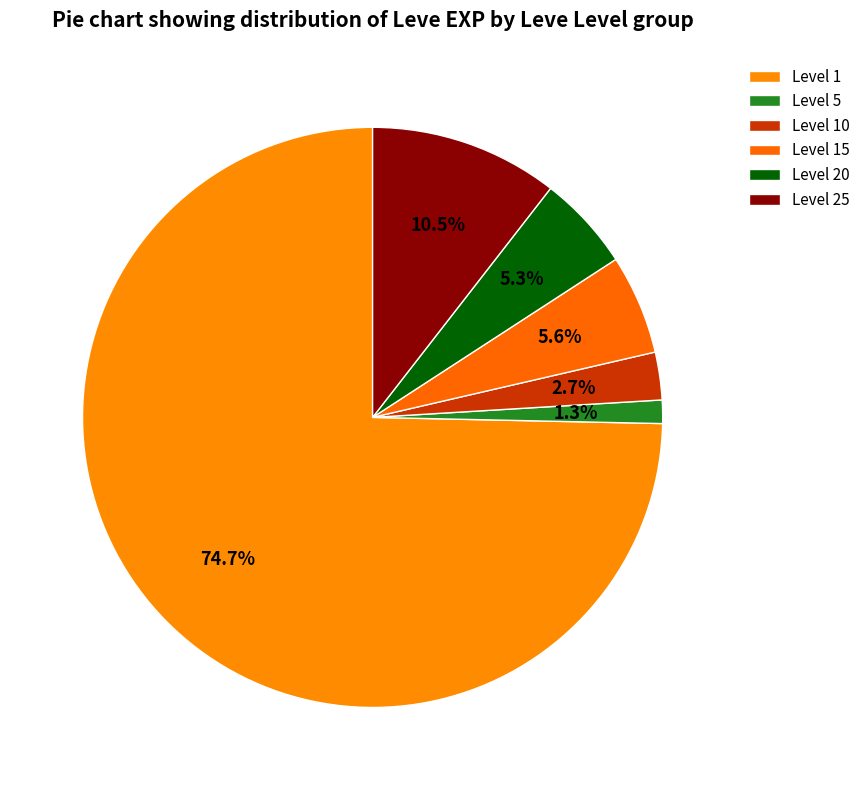

How many slices are in this pie chart?

6